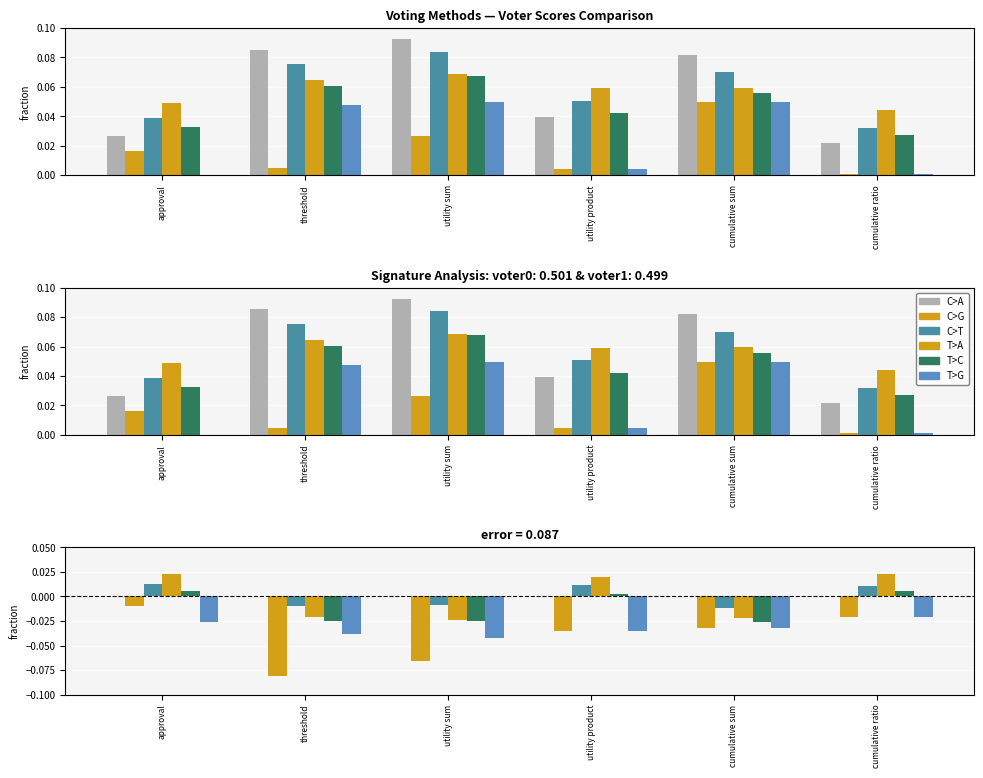

Is the value of voter2 at cumulative ratio greater than the value of voter6 at threshold?

Yes